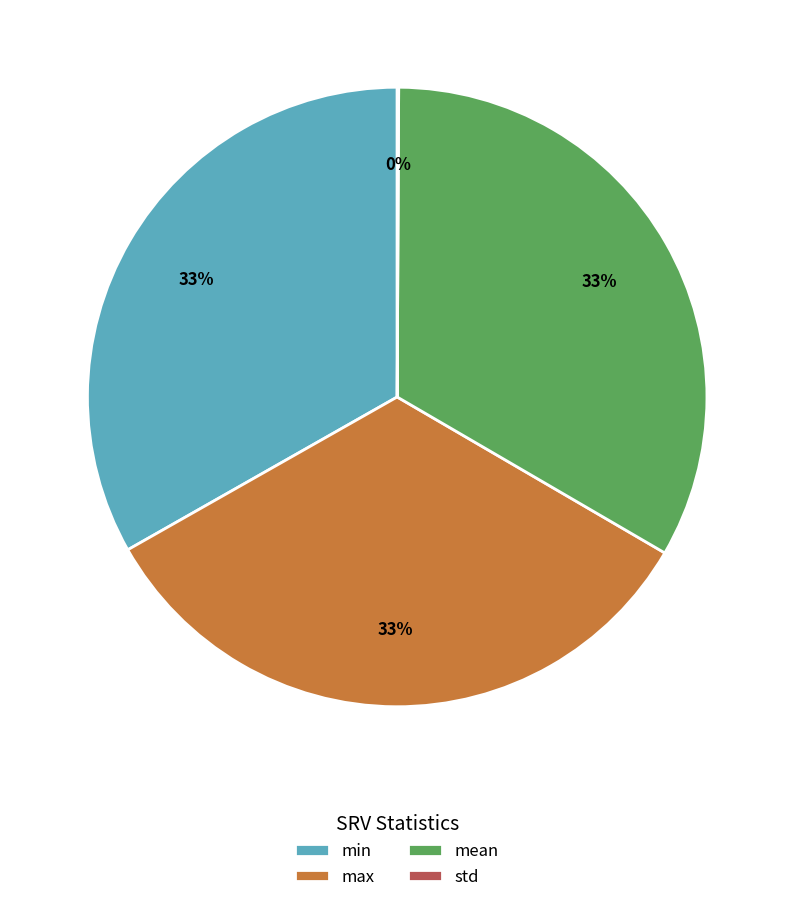

Combined, do max and mean account for over 50%?

Yes